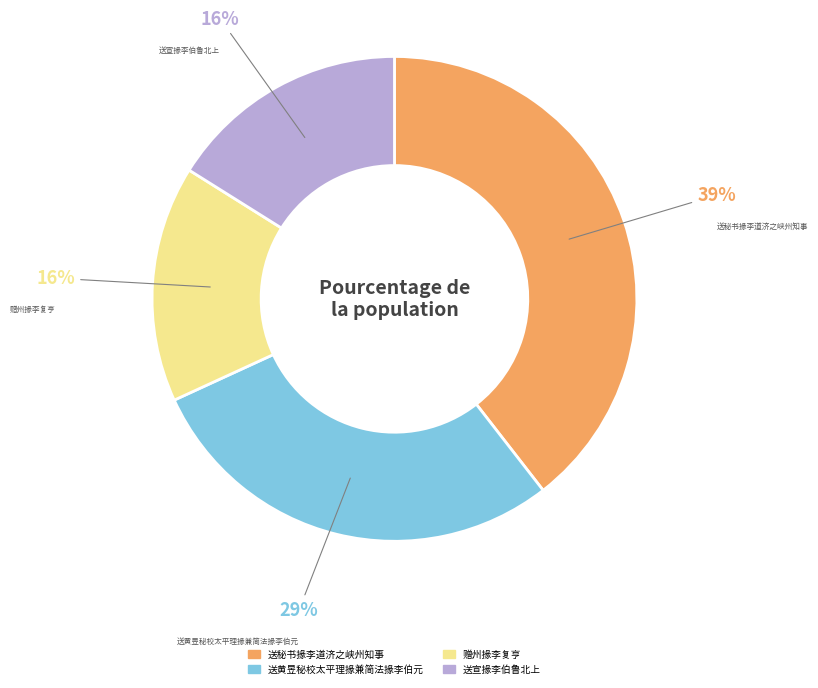

What percentage is the 送秘书掾李道济之峡州知事 slice, to the nearest percent?

39%